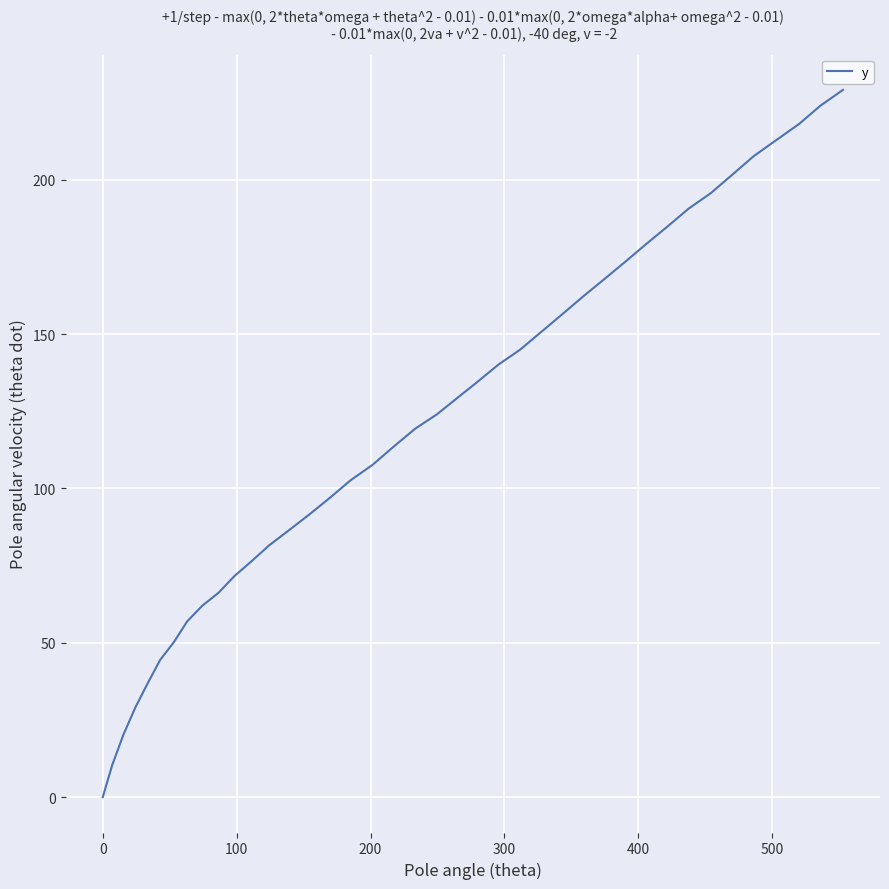

What is the greatest value displayed?

229.1